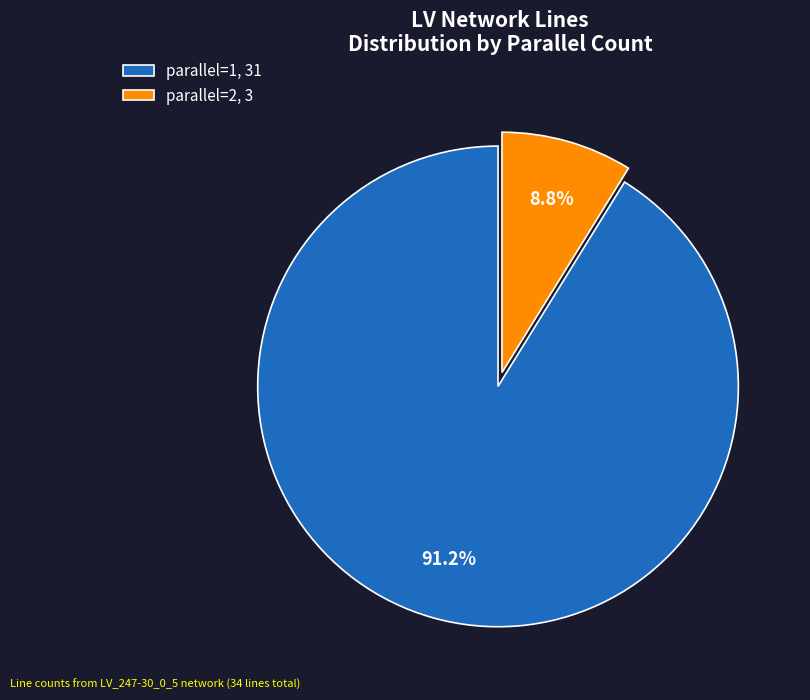

What percentage is NOT represented by parallel=1, 31?

8.8%